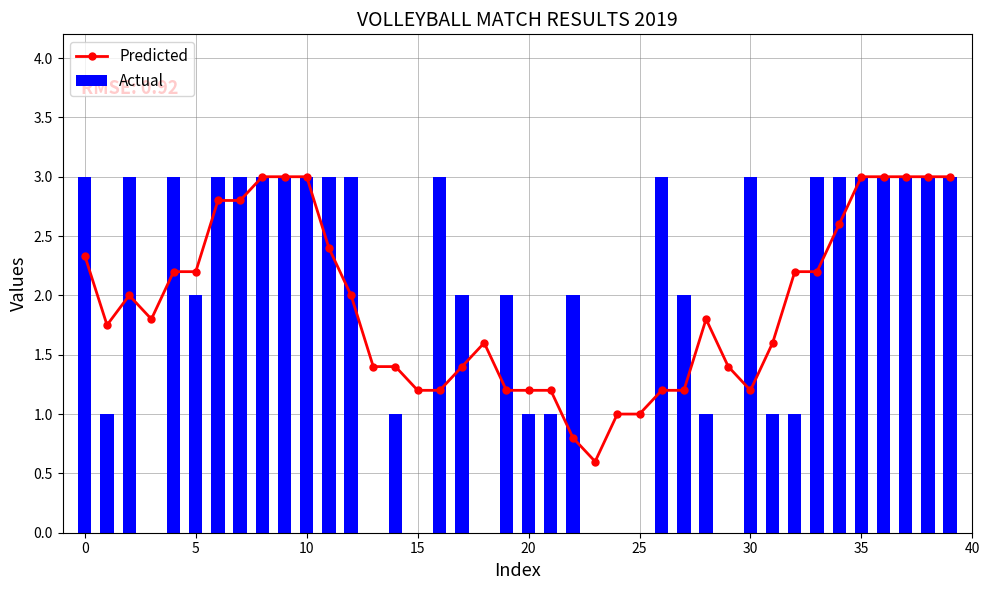

Which category has the lowest value in the Predicted series?

23